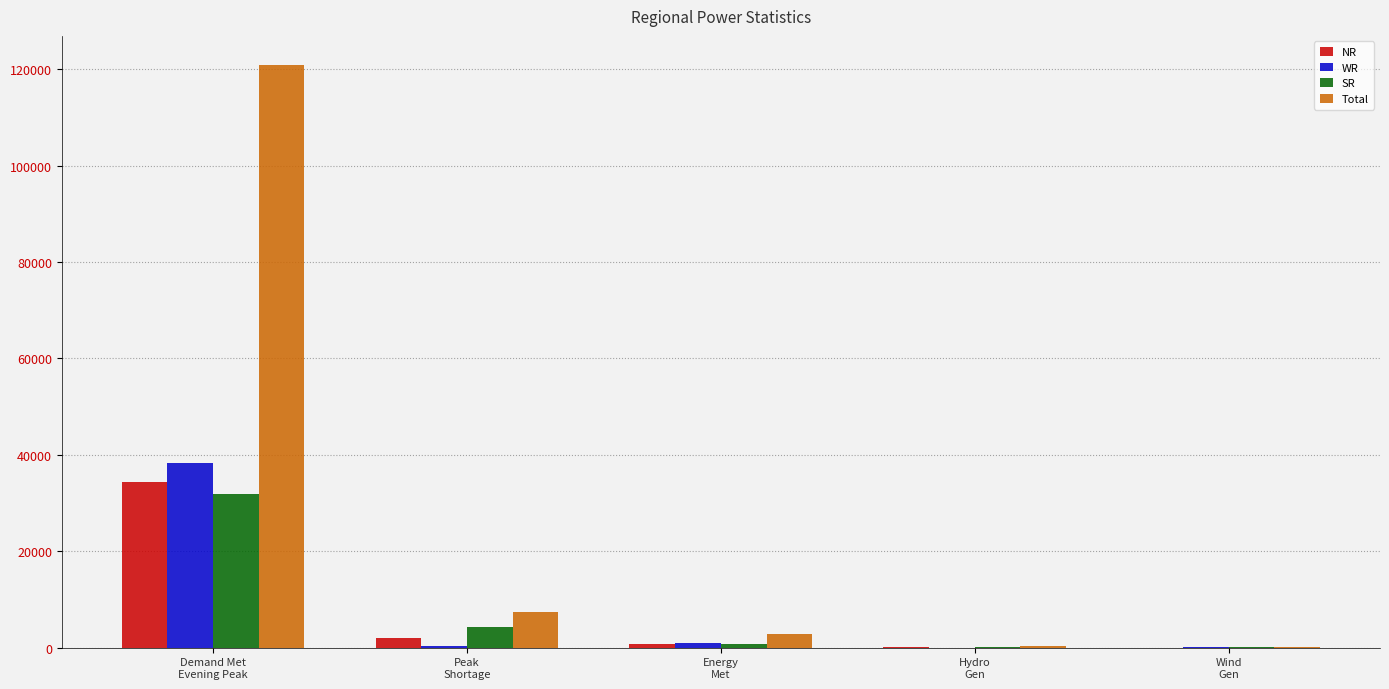

Which series has the largest total across all categories?

Total